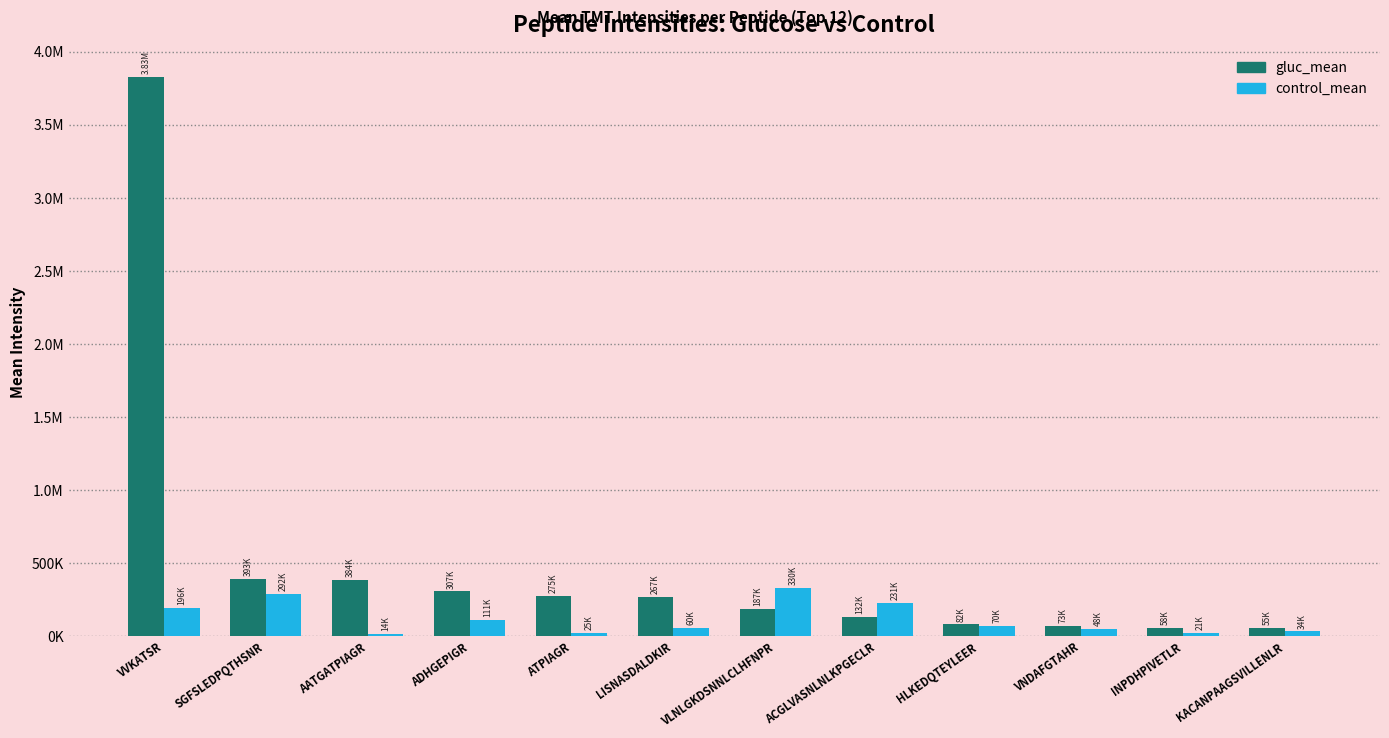

What is the sum of the control_mean values at INPDHPIVETLR and SGFSLEDPQTHSNR?

312734.7